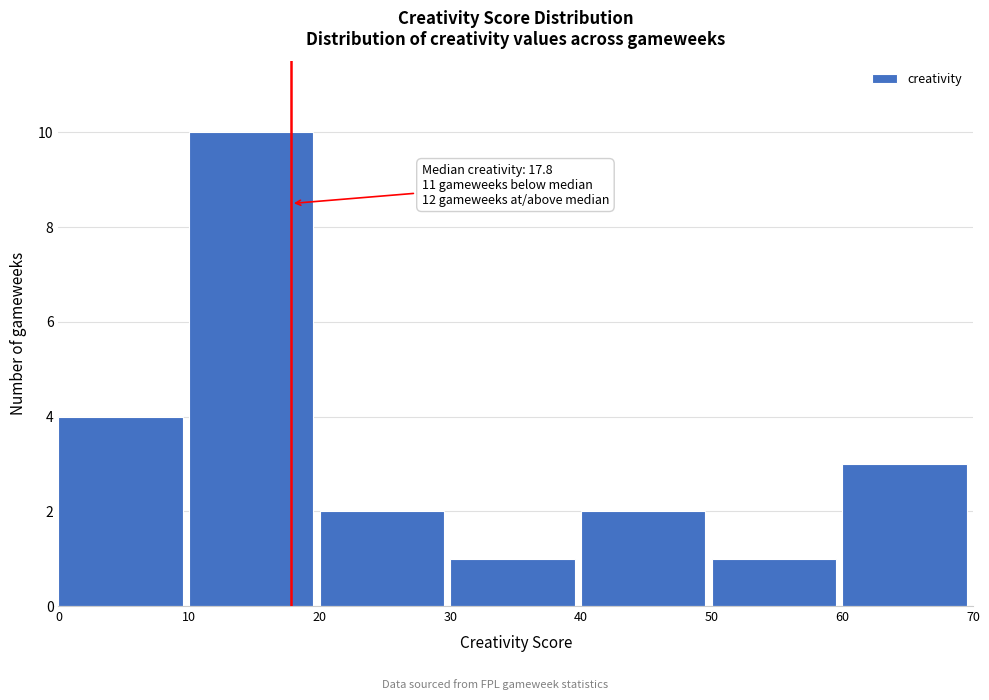

Which range on the x-axis has the tallest bar?

10 to 20